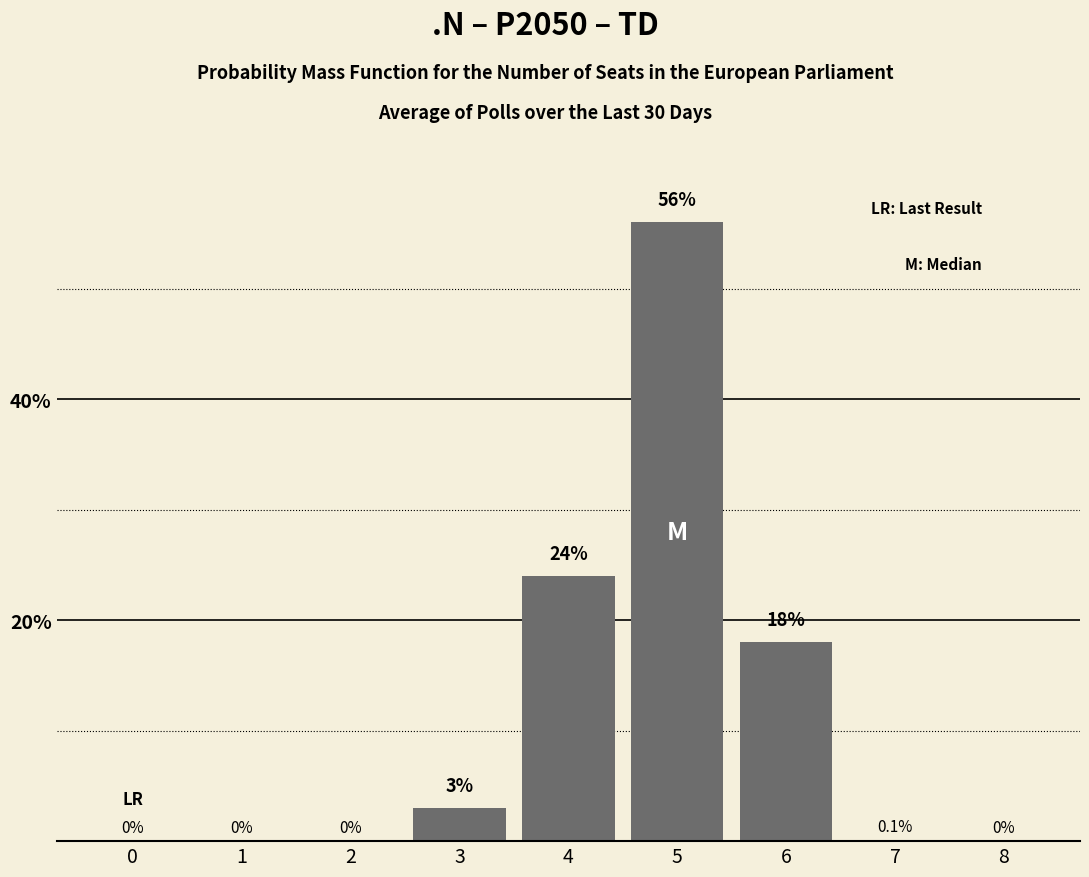

The value at 3 is 3.0. True or false?

True